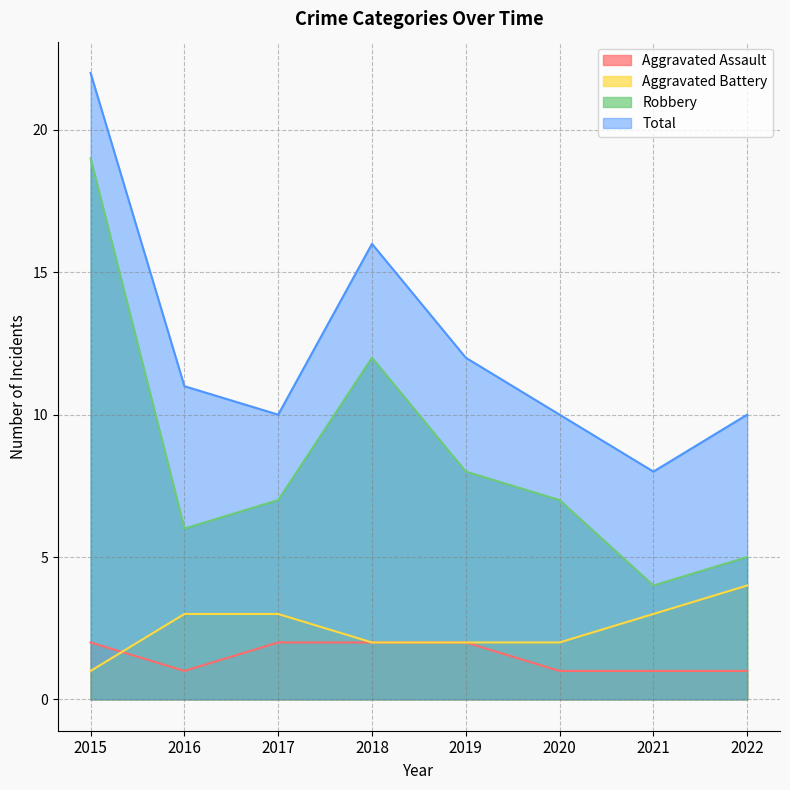

The Aggravated Assault series shows 2 at 2021. True or false?

False